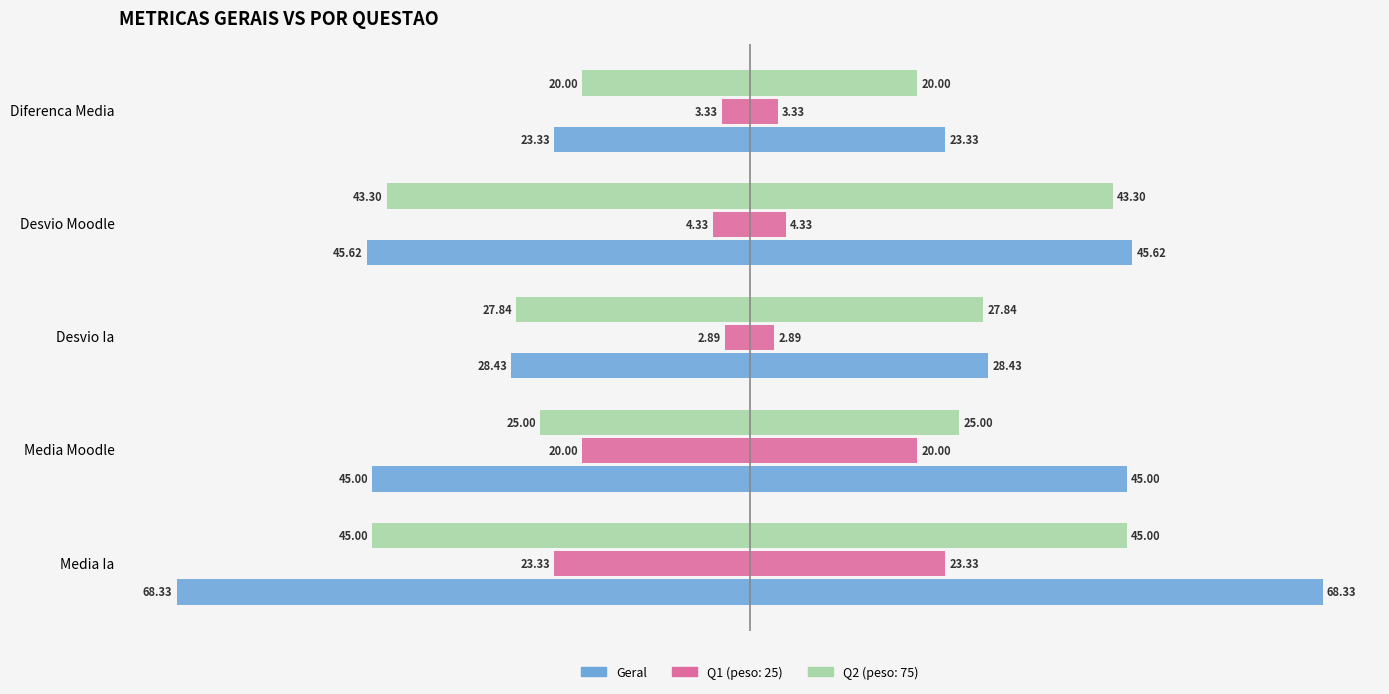

What is the value of the 4th bar from the left?

-45.6